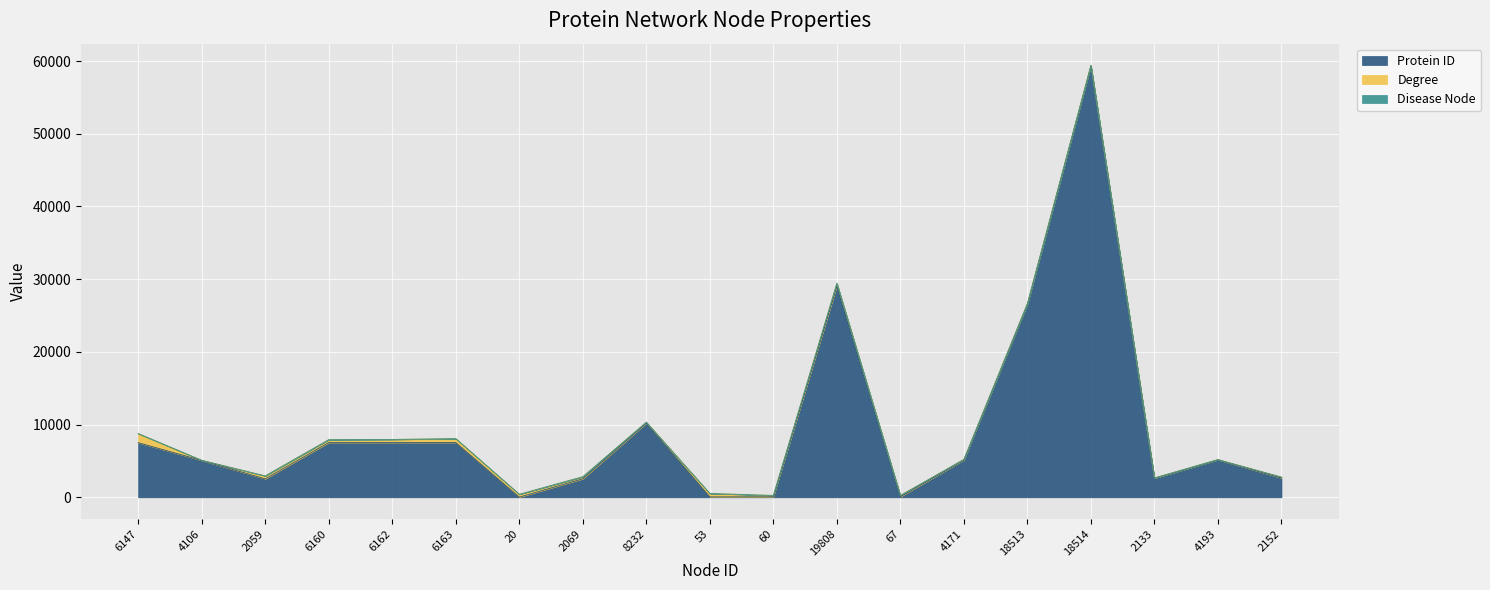

Reading left to right, what are all the values shown in this chart?

Protein ID: 7514	5066	2534	7529	7531	7532	25	2547	10211	60	71	29079	87	5144	26580	59349	2626	5167	2648
Degree: 1256	27	410	398	426	542	389	285	121	466	187	368	164	69	58	75	36	21	135
Disease Node: 0	0	0	0	0	0	0	0	0	0	0	0	0	1	1	1	0	0	0